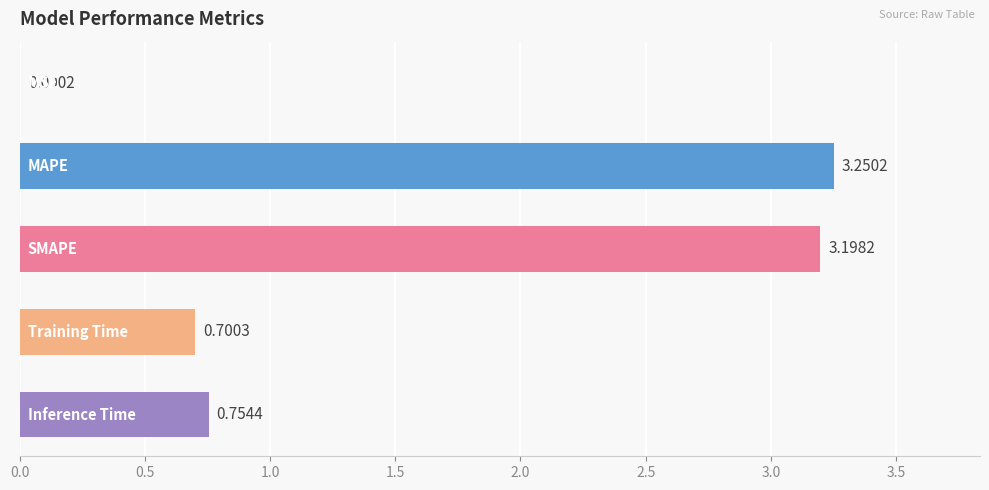

What is the sum of all values?

7.9